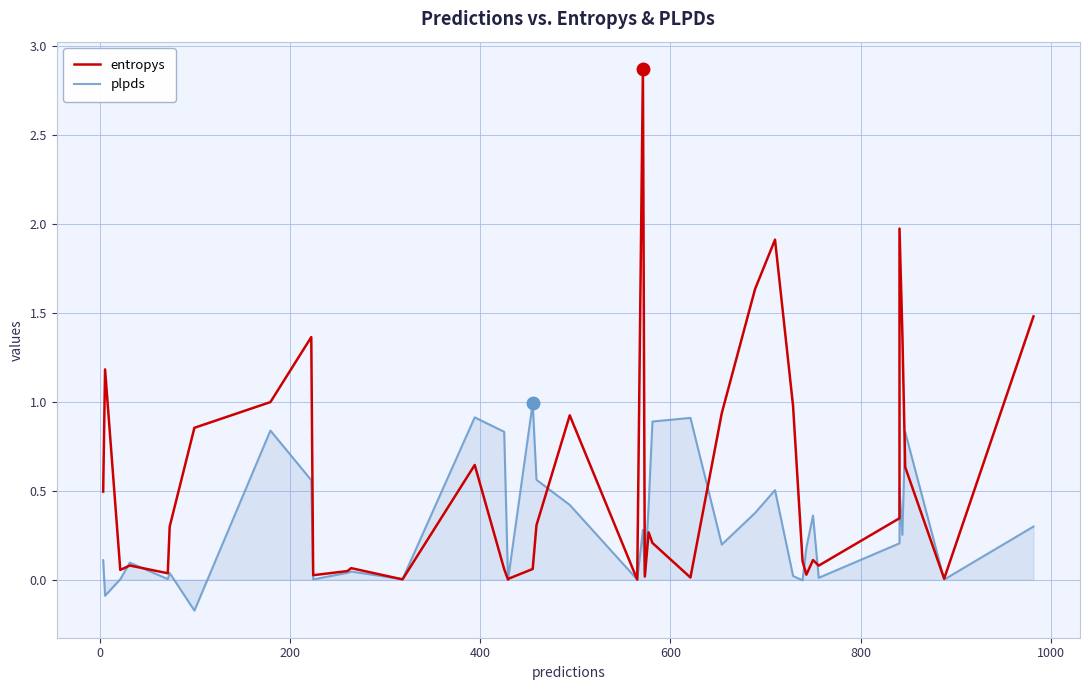

Between which two adjacent categories do plpds and entropys first intersect?

200 and 400